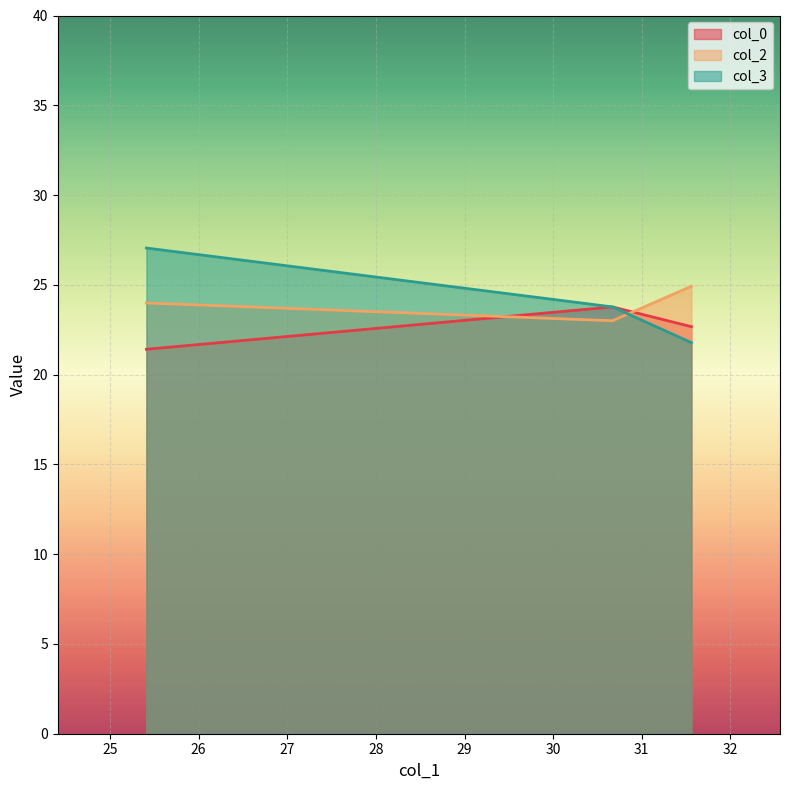

How many values in the col_0 series exceed 22?

2